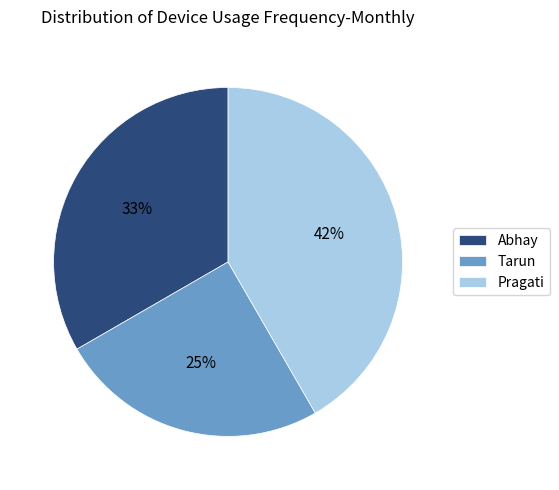

Is the sum of Abhay and Tarun greater than half?

Yes